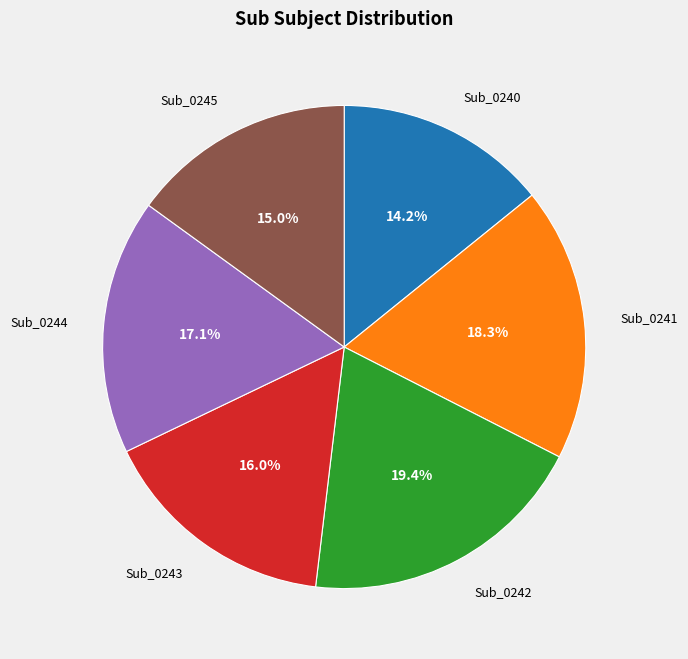

Combined, do Sub_0245 and Sub_0244 account for over 50%?

No